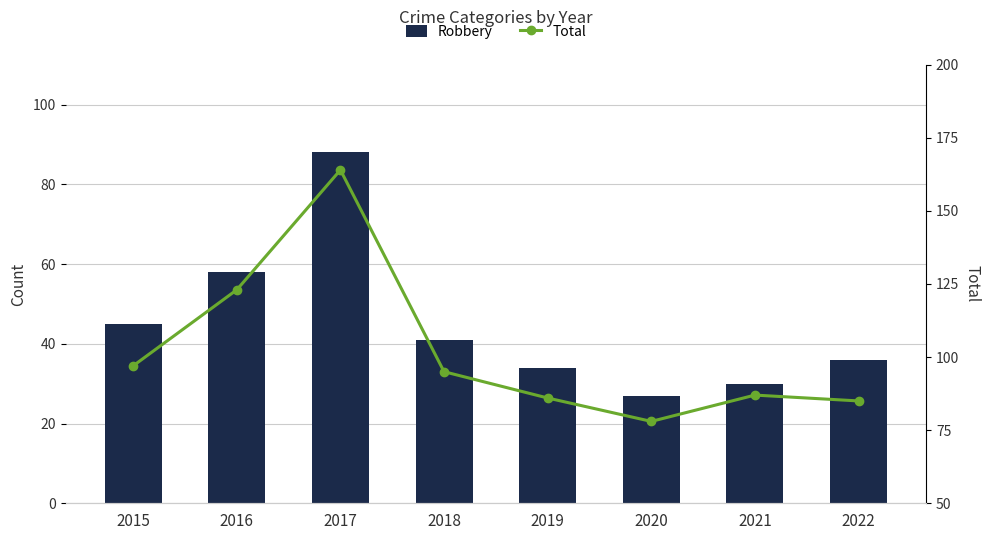

At how many categories does at least one series exceed 121?

2